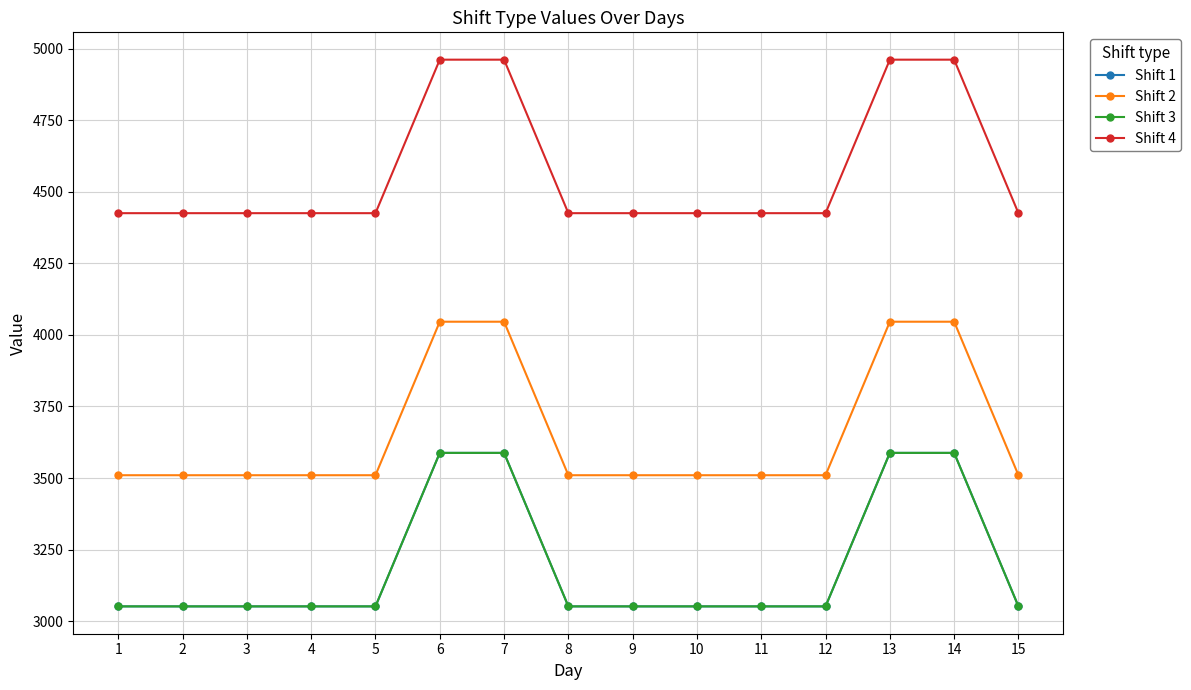

What is the spread (max minus min) of values at 9?

1373